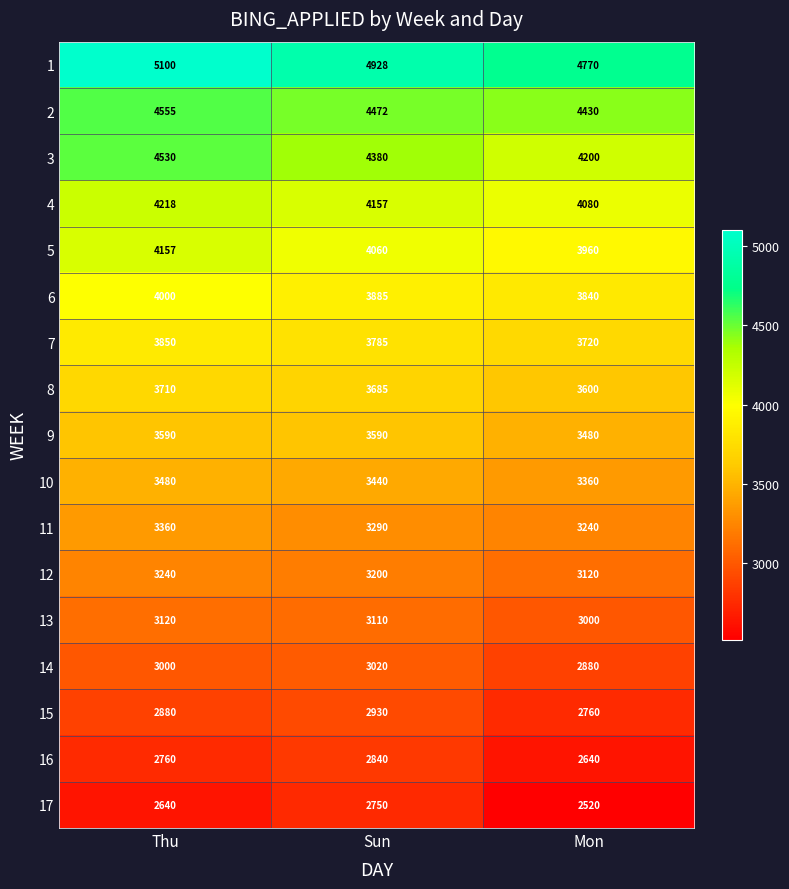

Rank the series by their maximum value, from lowest to highest.

17, 16, 15, 14, 13, 12, 11, 10, 9, 8, 7, 6, 5, 4, 3, 2, 1